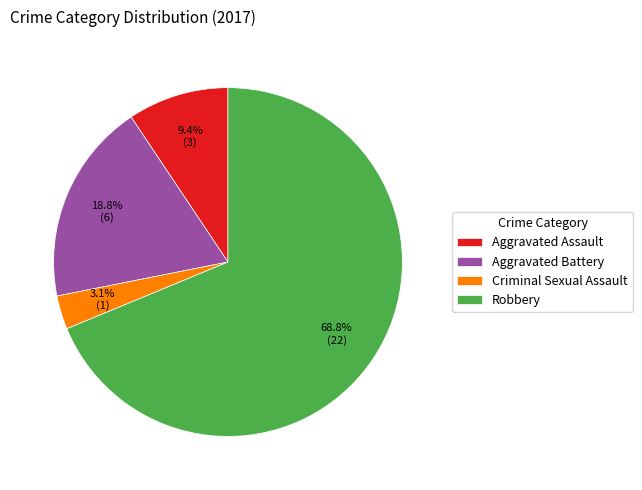

Between Aggravated Battery and Aggravated Assault, which is larger?

Aggravated Battery